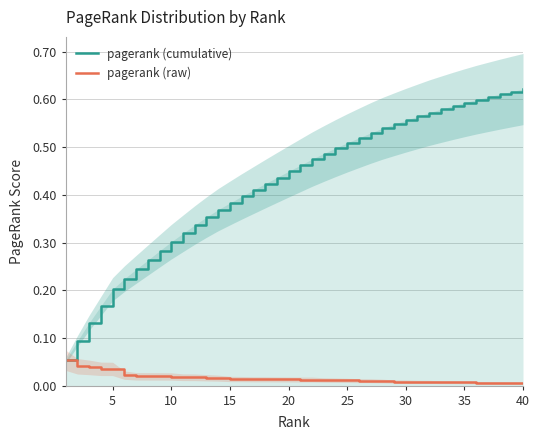

Between 15 and 25, which series saw the biggest shift?

pagerank (cumulative)